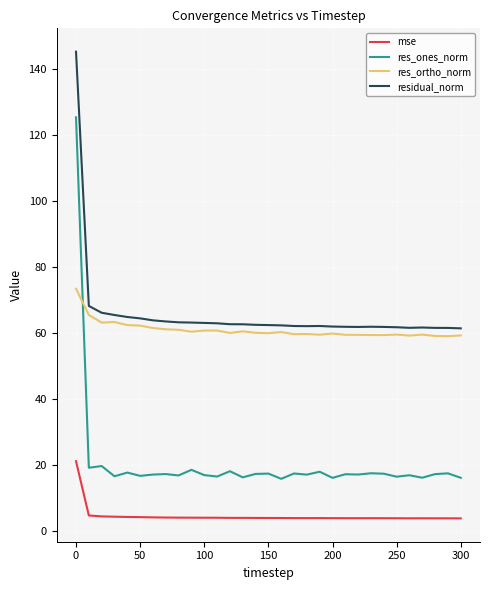

Which series has the widest spread of values?

res_ones_norm